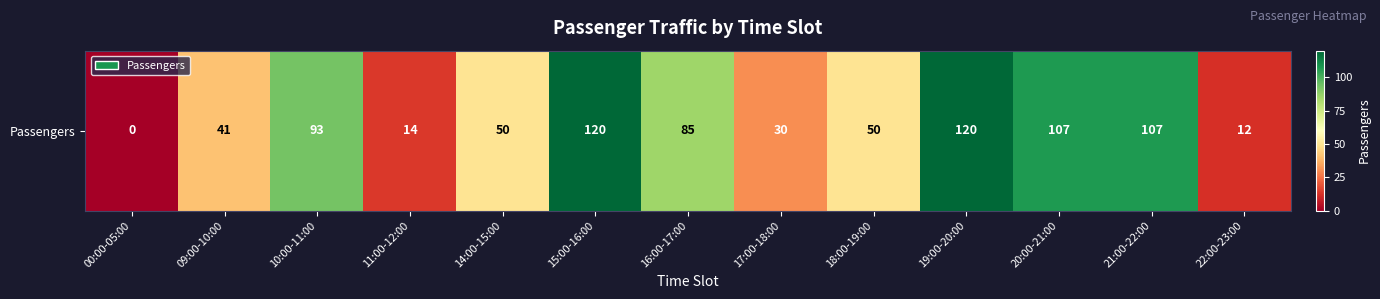

List the labels in order of value, smallest first.

00:00-05:00, 22:00-23:00, 11:00-12:00, 17:00-18:00, 09:00-10:00, 14:00-15:00, 18:00-19:00, 16:00-17:00, 10:00-11:00, 20:00-21:00, 21:00-22:00, 15:00-16:00, 19:00-20:00